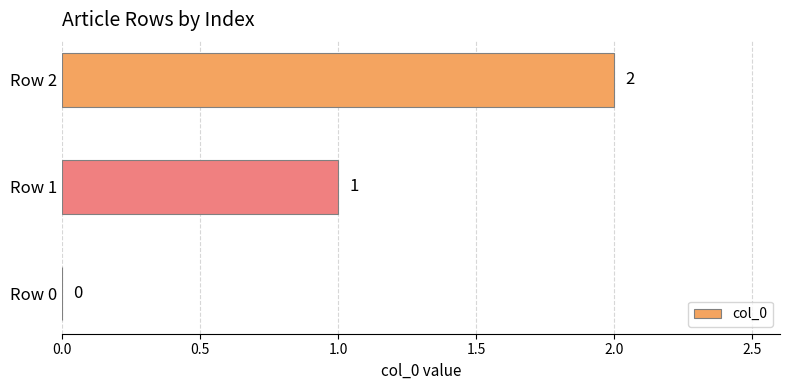

At which label is the value closest to 1?

Row 1